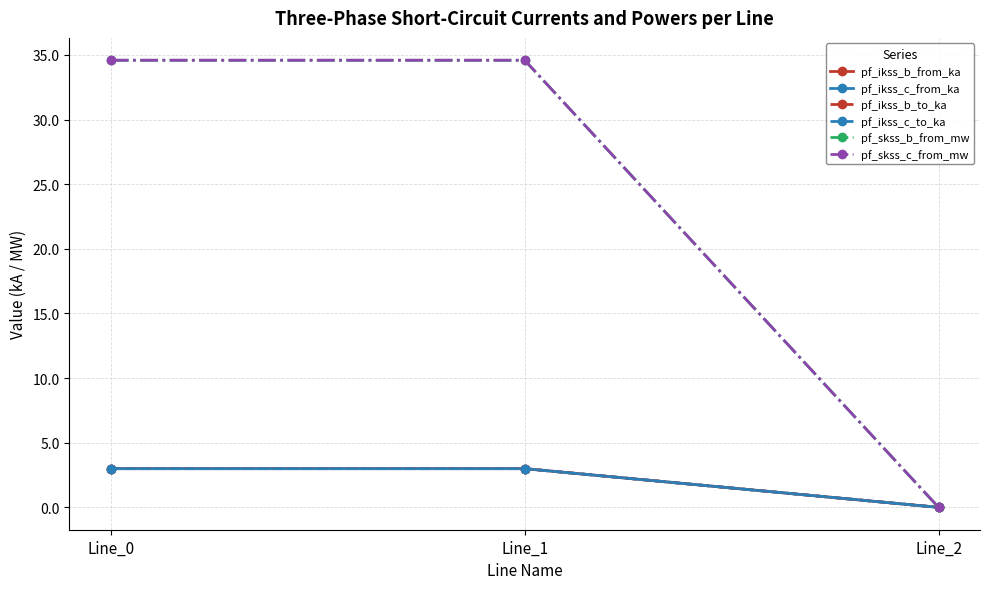

Does the chart have visible grid lines?

Yes